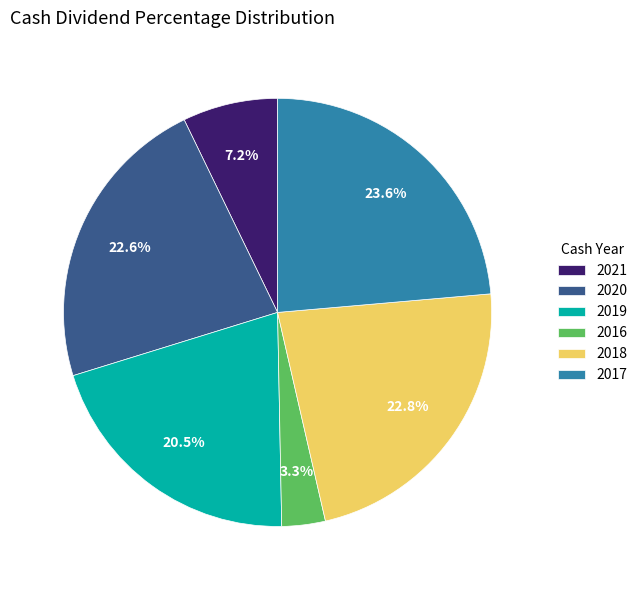

Is the sum of 2016 and 2020 greater than half?

No